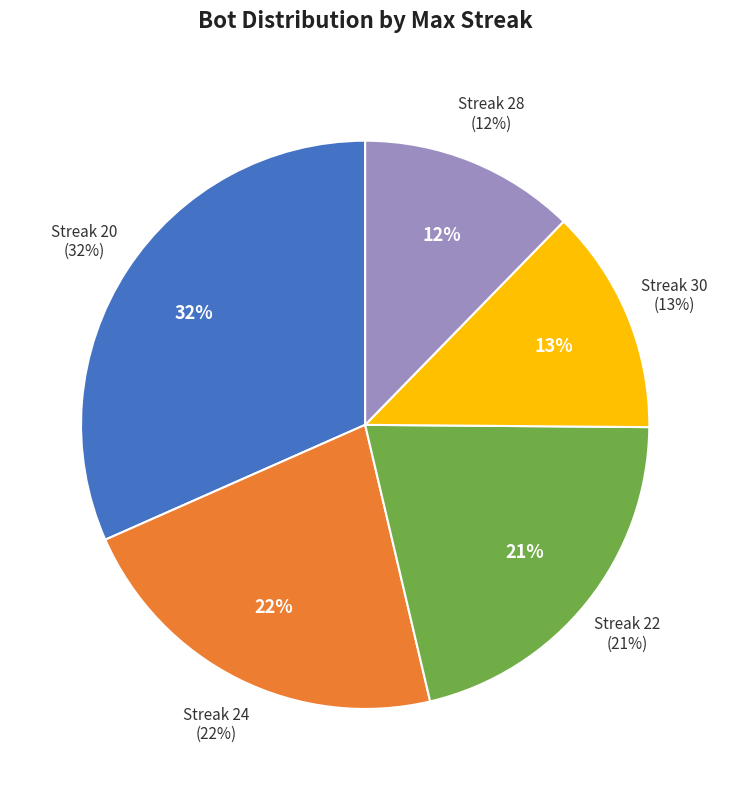

To the nearest percent, what portion does 30 represent?

13%